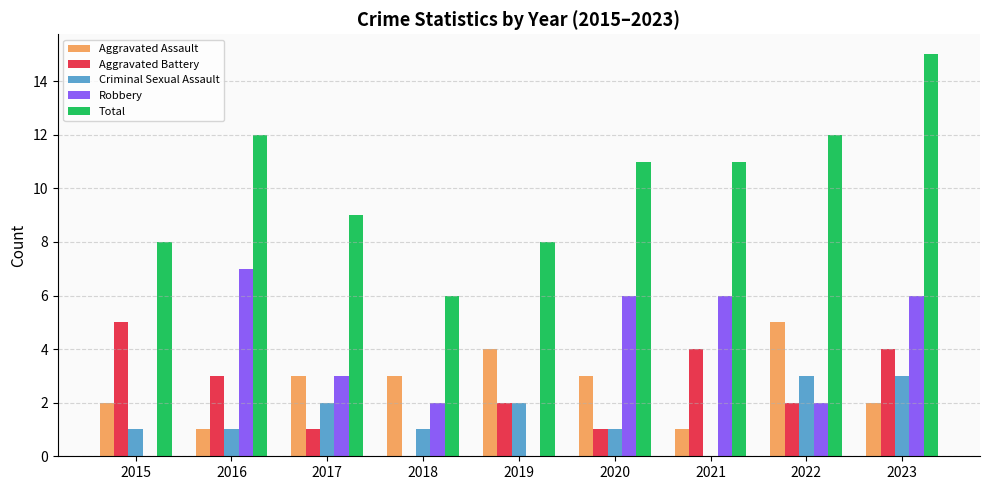

The value of Total at 2020 is 7. True or false?

False